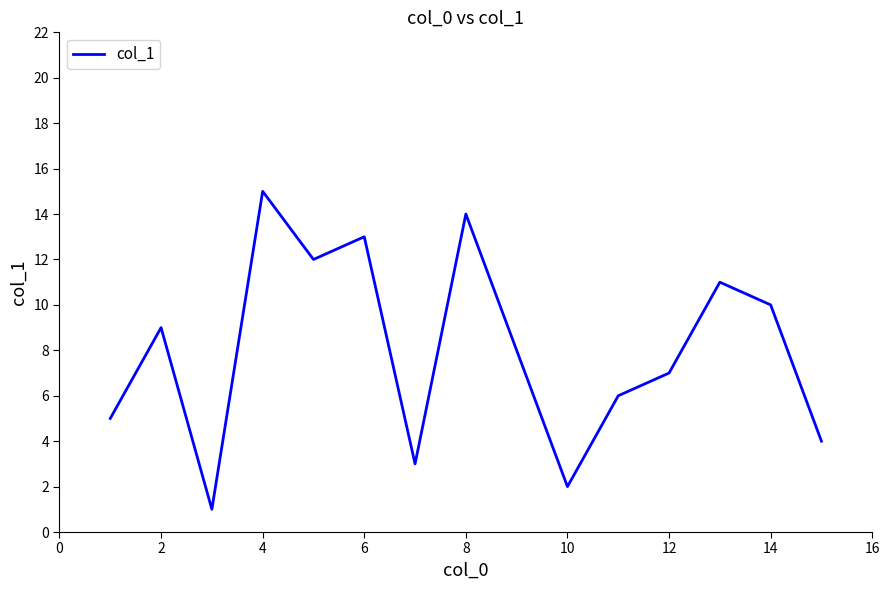

What is the greatest value displayed?

15